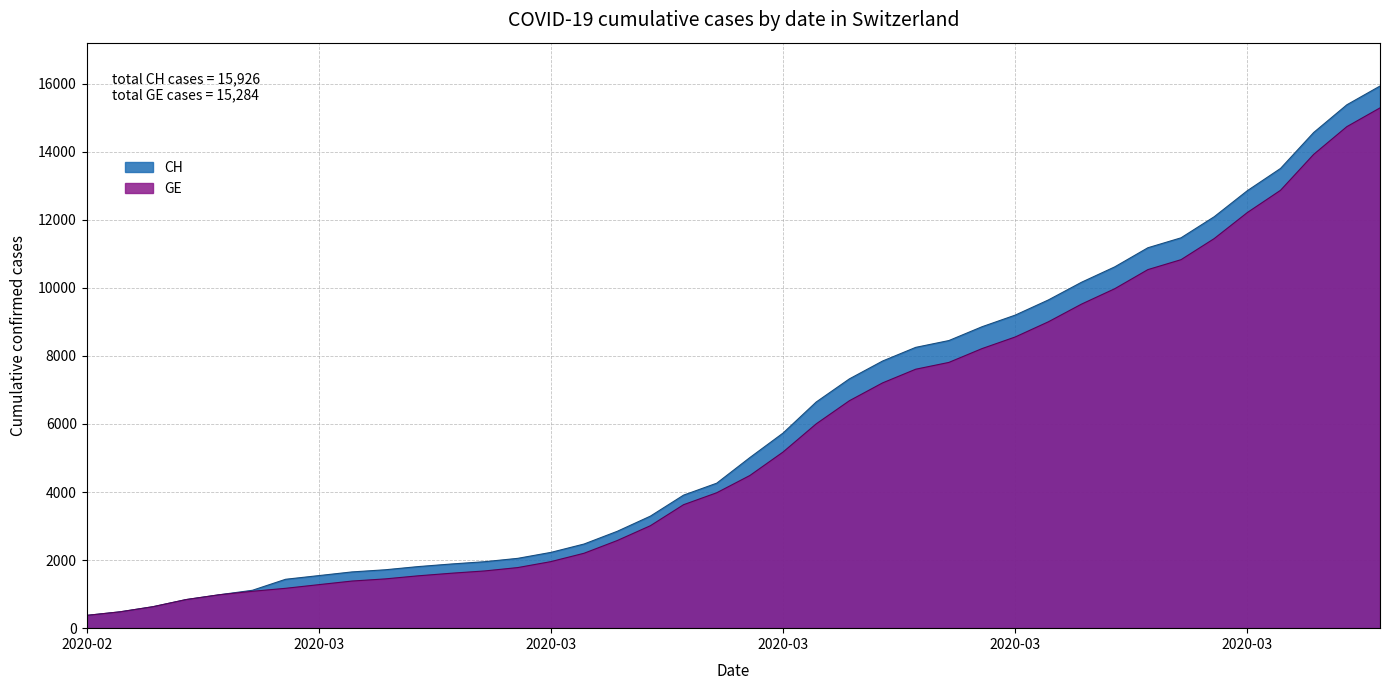

Read the GE value at 2020-03-19, to the nearest 100.

6700